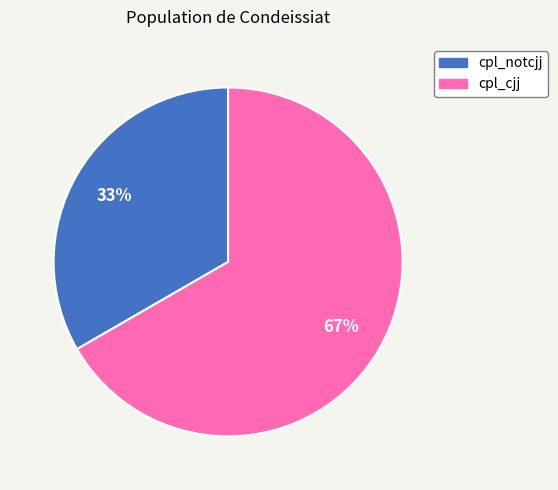

Rank the categories by value from highest to lowest.

cpl_cjj, cpl_notcjj